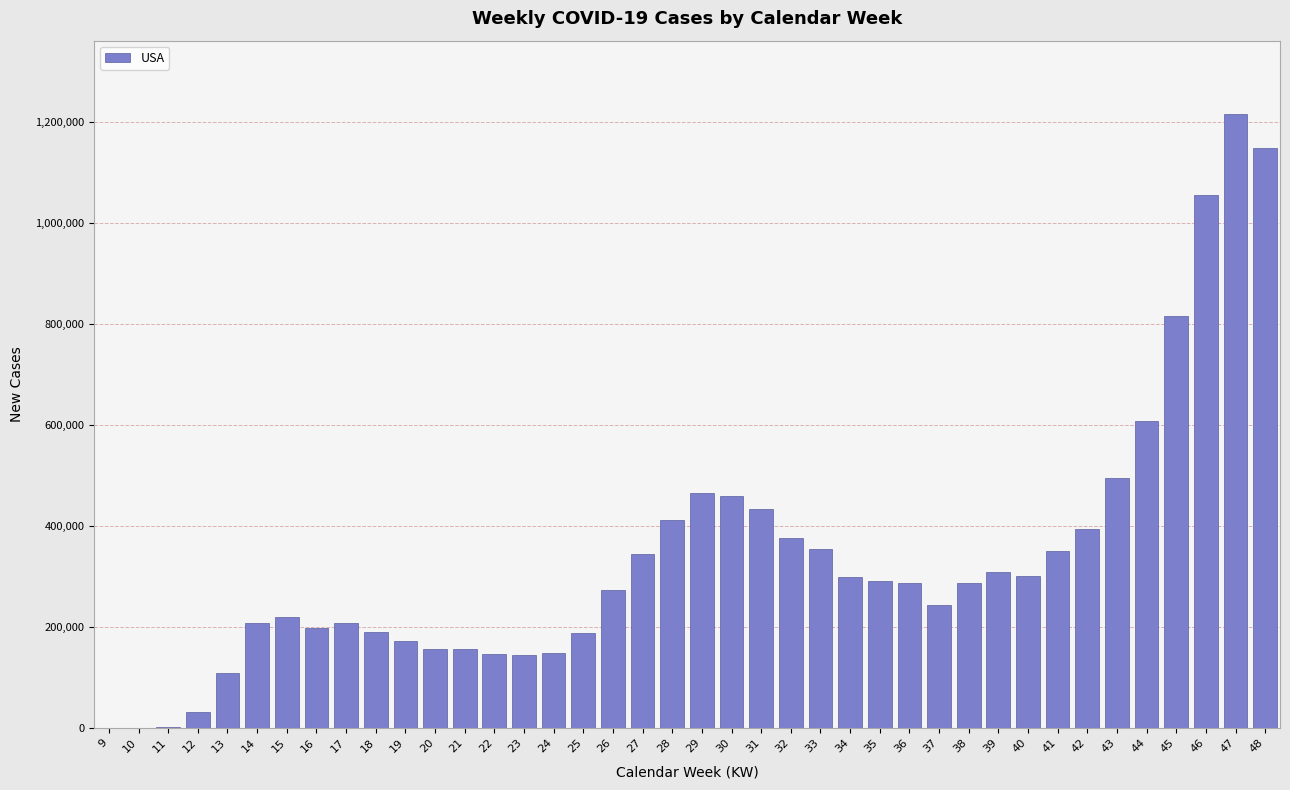

Is it true that the value at 35 is 291489?

True